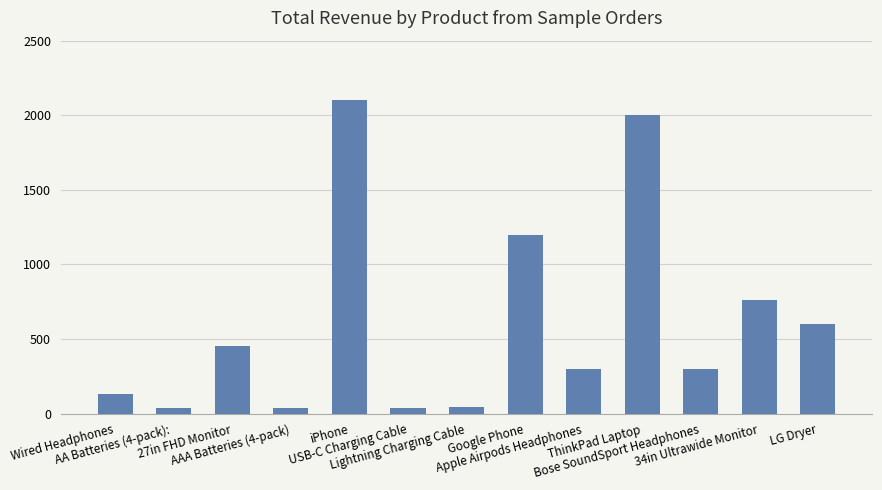

What is the maximum value shown in the chart?

2100.0